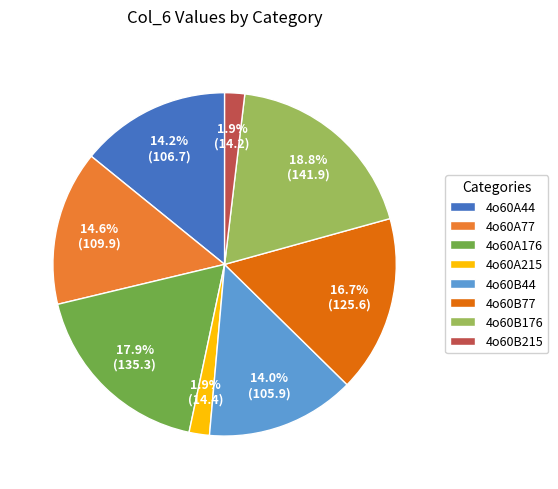

Does 4o60A176 account for over 50% of the chart?

No